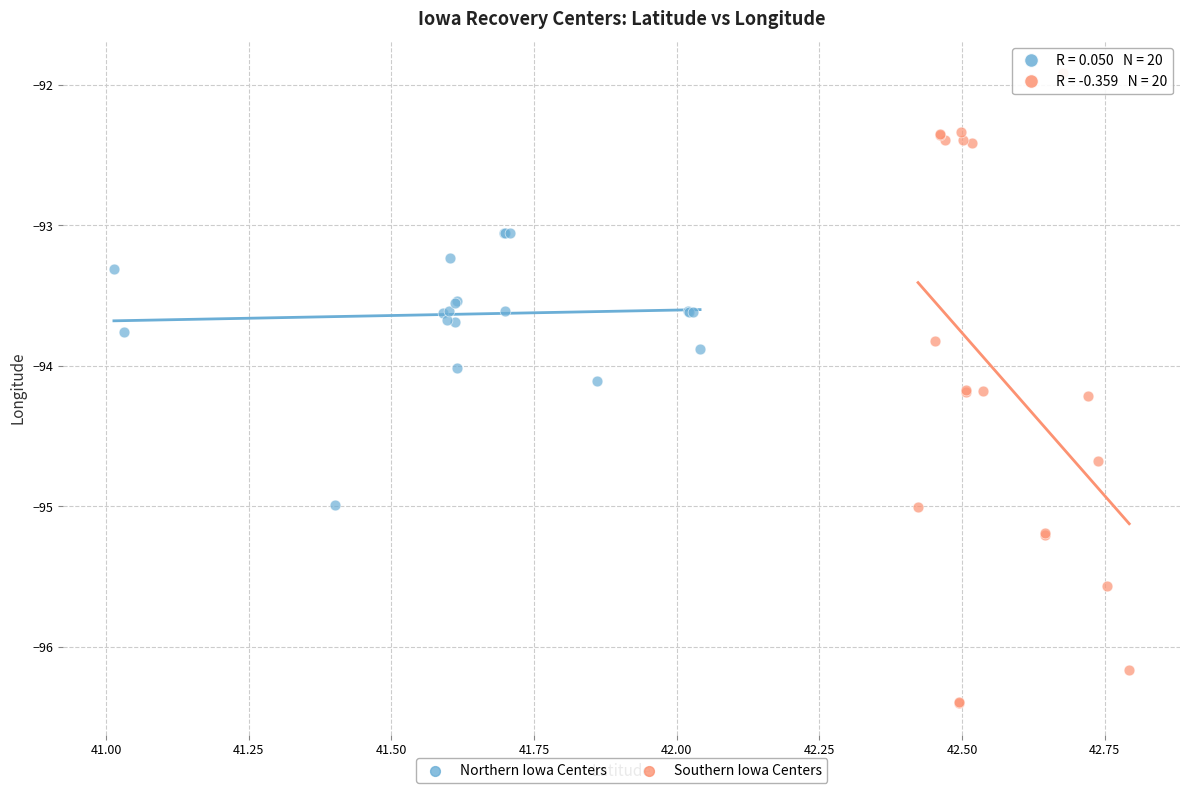

Which series reaches the minimum Y coordinate?

Southern Iowa Centers